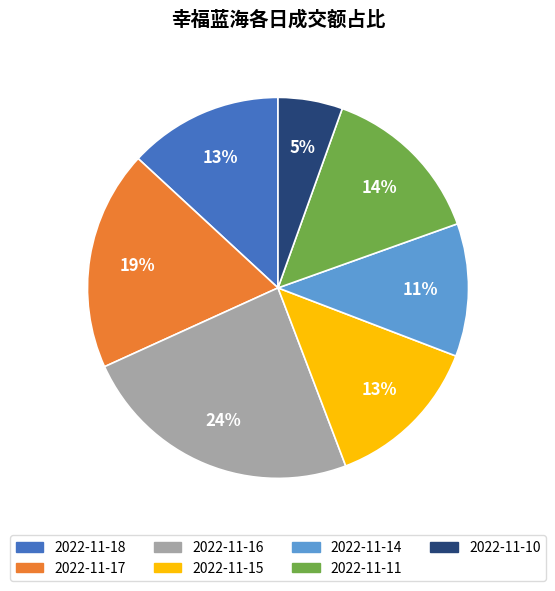

Does 2022-11-18 represent more than half of the total?

No